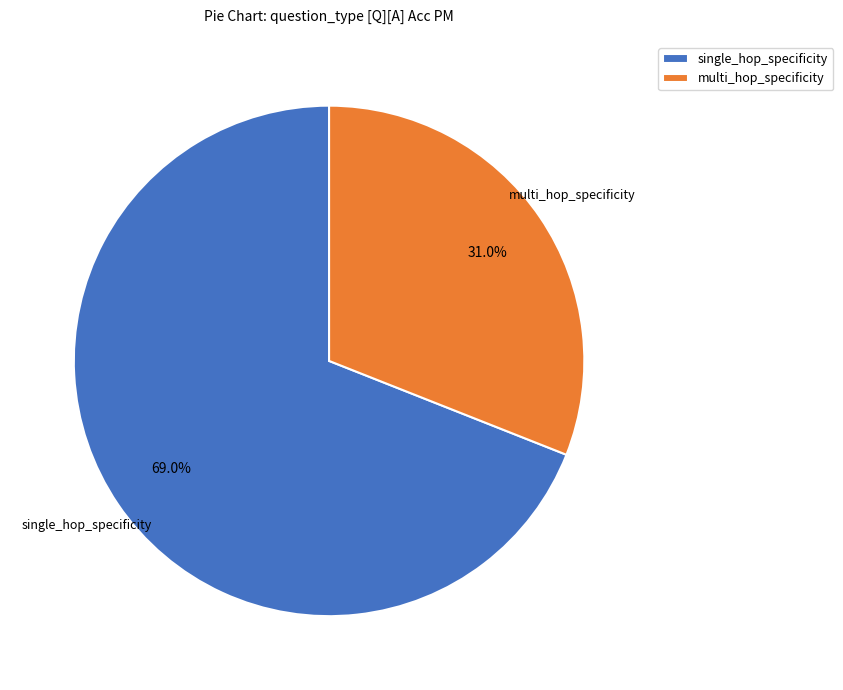

To the nearest percent, what is the average slice percentage?

50%